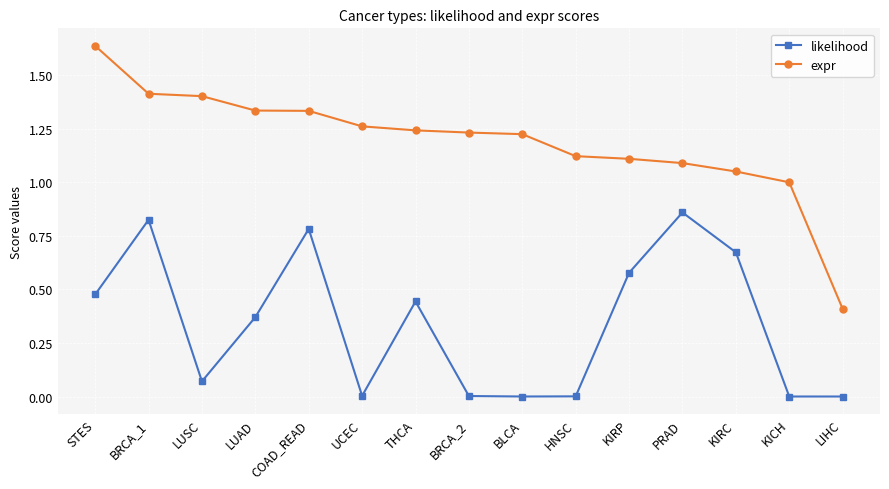

Which series changed the most between BLCA and KIRP?

likelihood